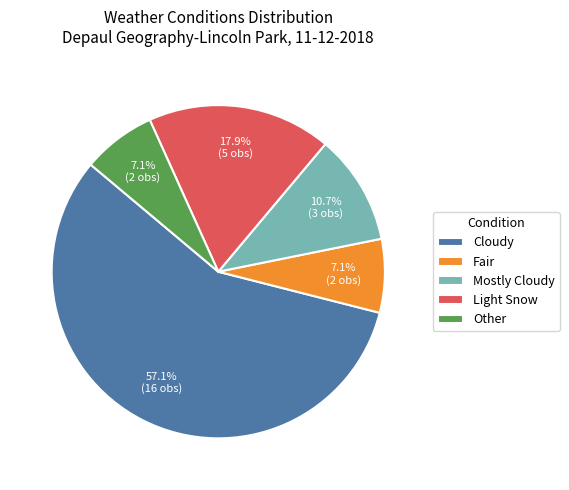

What is the total percentage of Cloudy and Fair?

64.3%